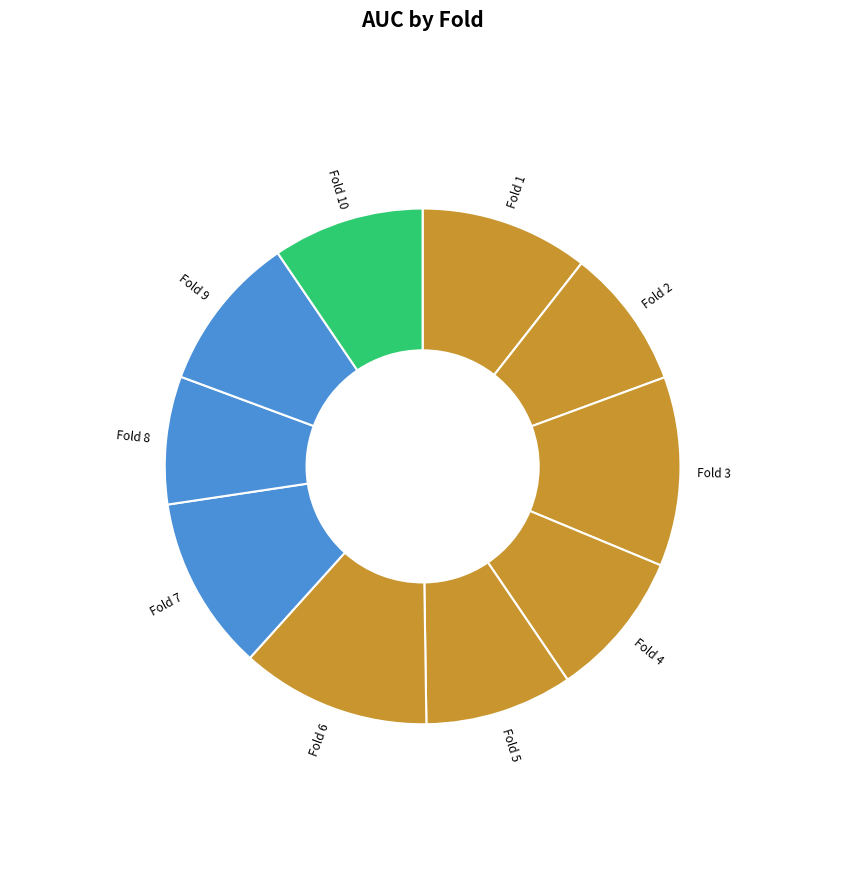

Is Fold 6 the majority of the pie?

No